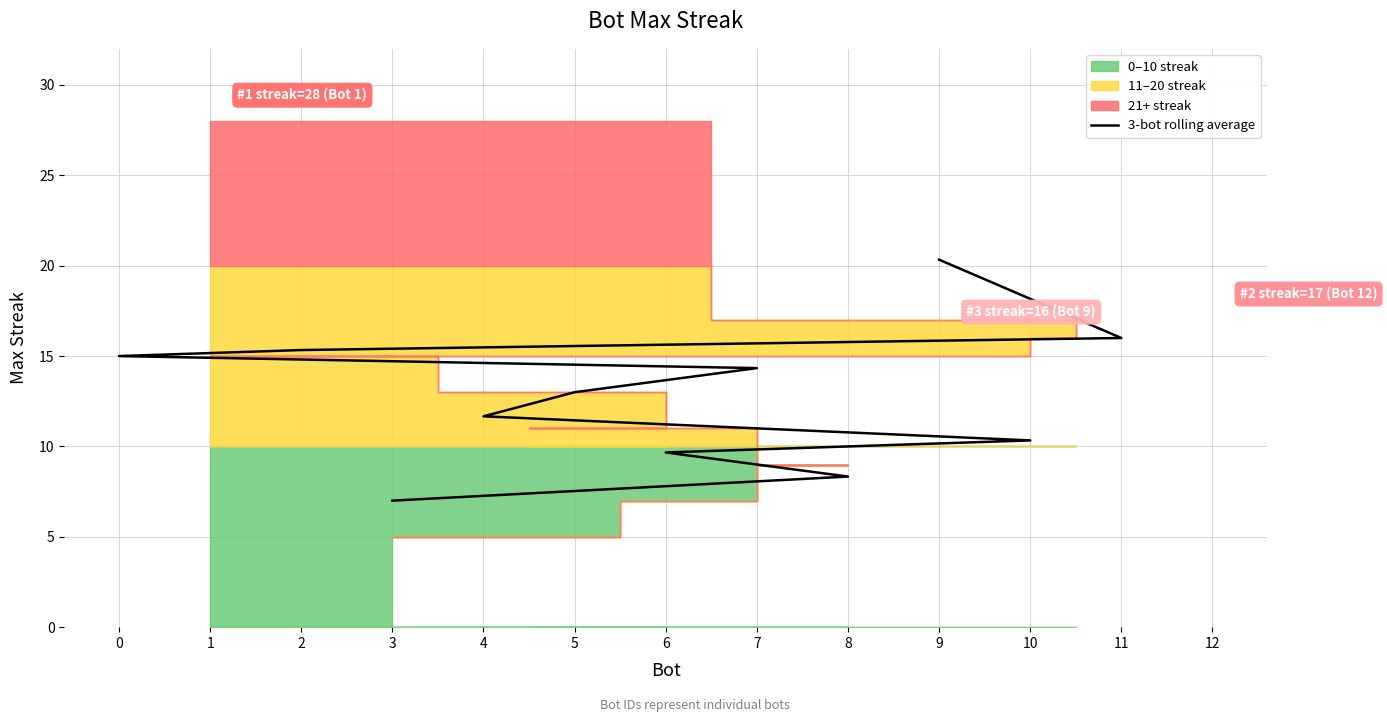

What is the difference between the maximum and second lowest values?

12.0